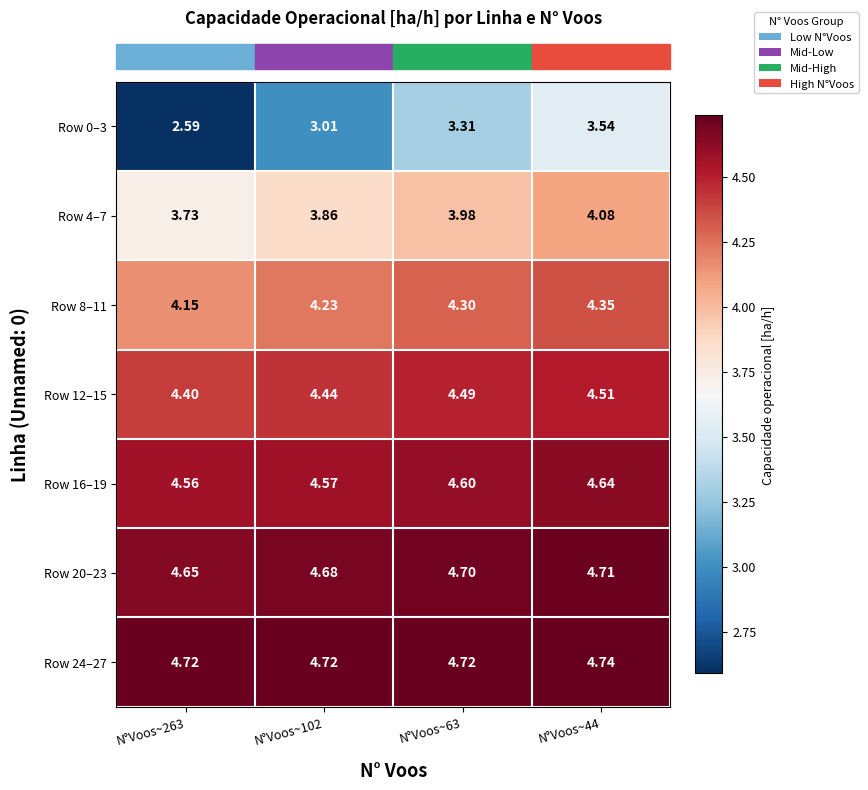

Is the value of Row 0–3 at N°Voos~263 greater than the value of Row 8–11 at N°Voos~44?

No